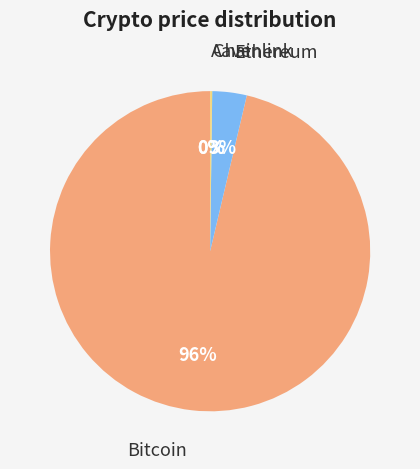

Which has a higher value, Ethereum or Bitcoin?

Bitcoin